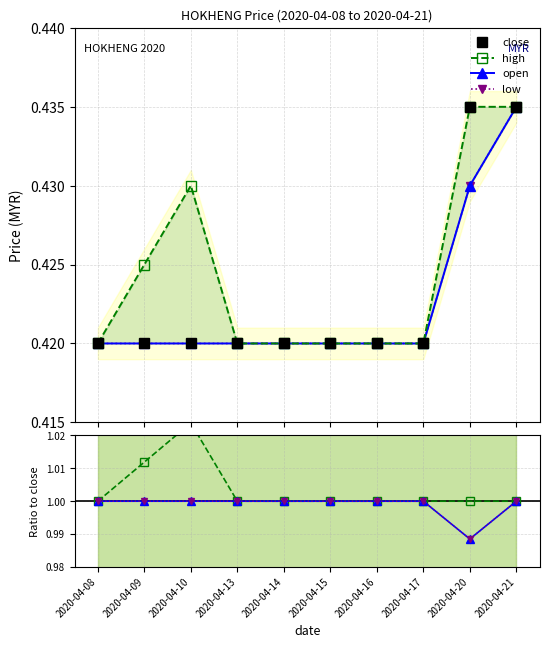

What is the highest value of the close series?

0.4